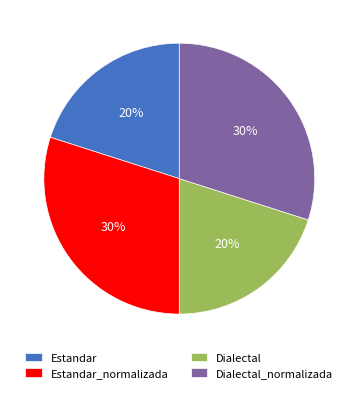

What percentage is the Estandar slice, to the nearest percent?

20%